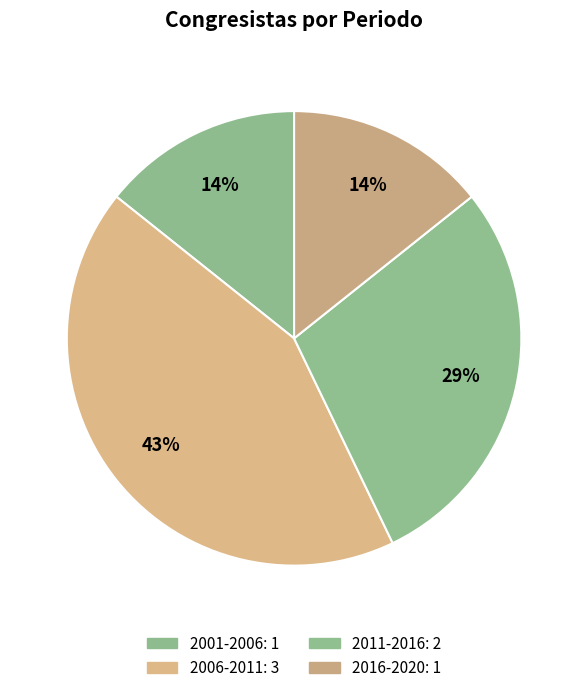

Rank the categories by value from highest to lowest.

2006-2011, 2011-2016, 2001-2006, 2016-2020